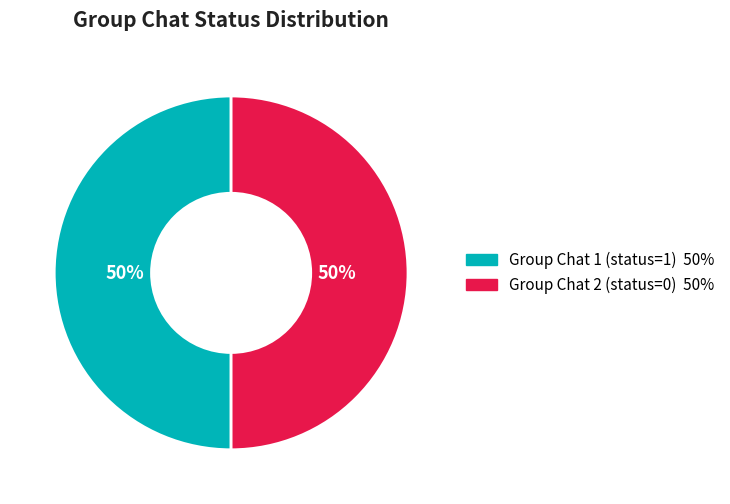

To the nearest percent, what is the combined percentage of Group Chat 2 and Group Chat 1?

100%